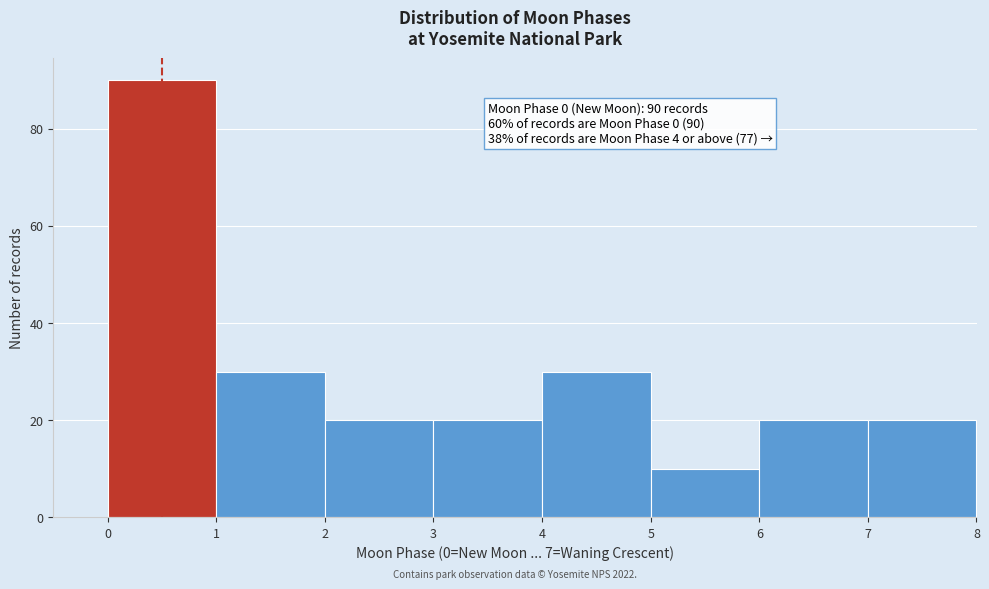

Over which range of the x-axis is the bar tallest?

0 to 1